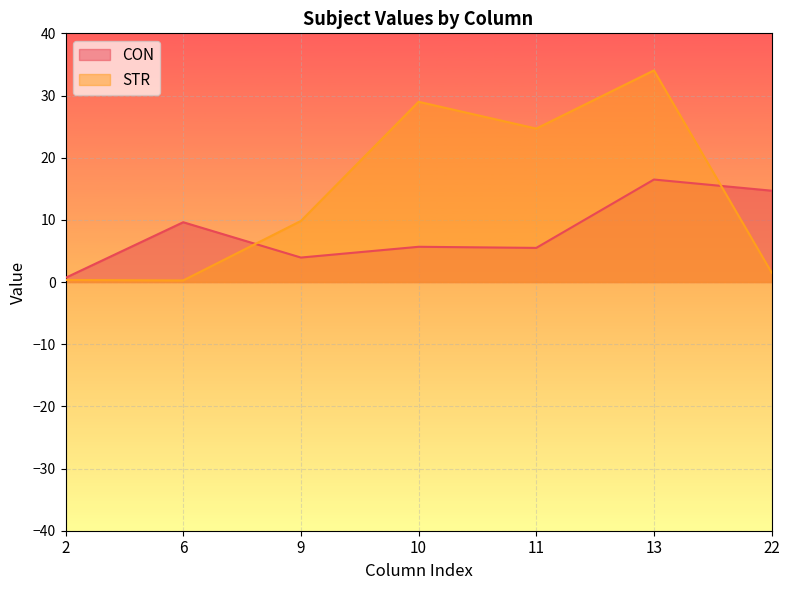

Rank the series at 9 from highest to lowest value.

STR, CON